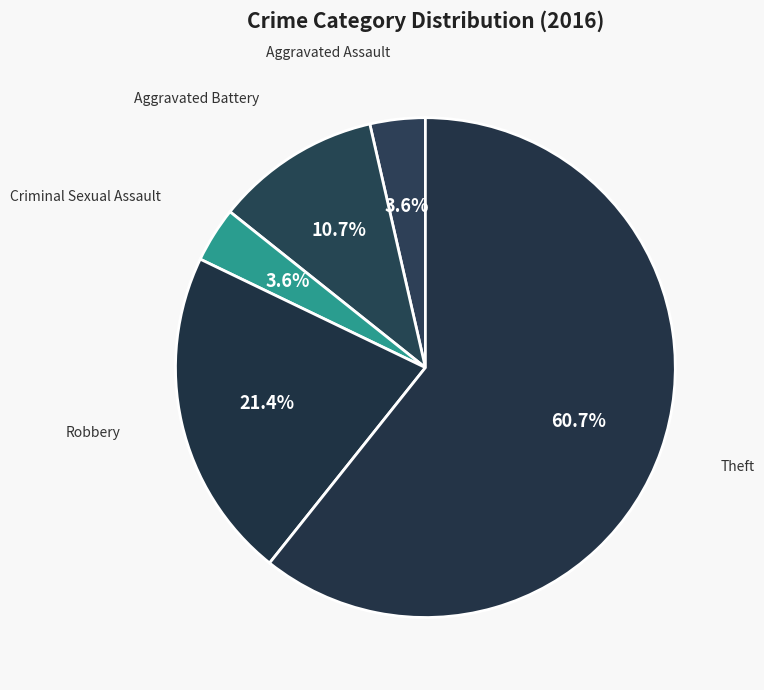

Do Robbery and Aggravated Battery together represent more than half of the pie?

No